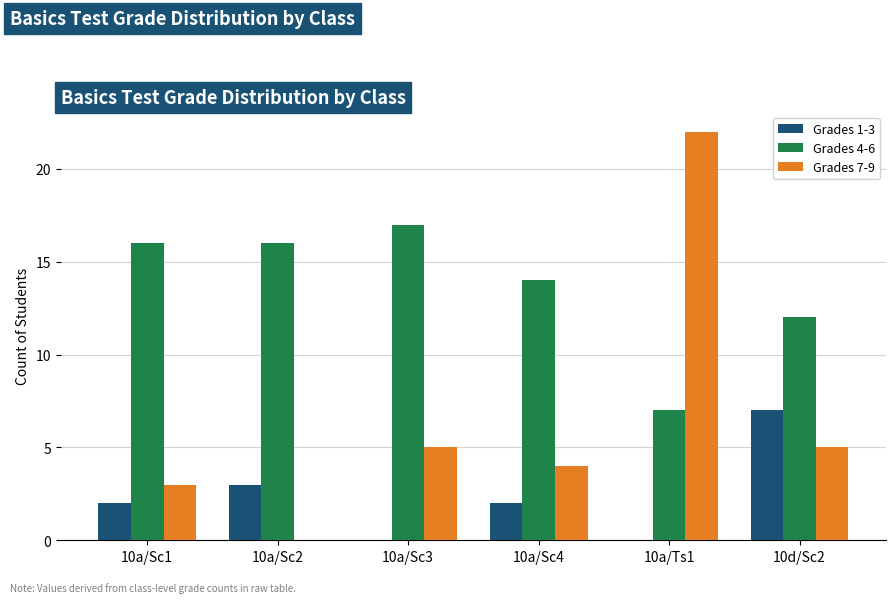

Which category has the highest value in the Grades 4-6 series?

10a/Sc3